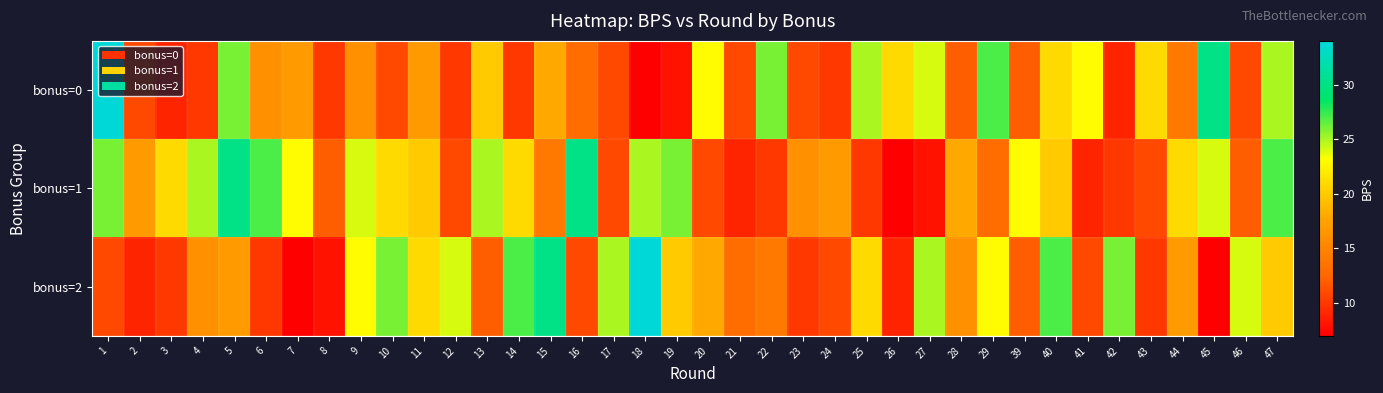

At which category is the sum across all series the highest?

5